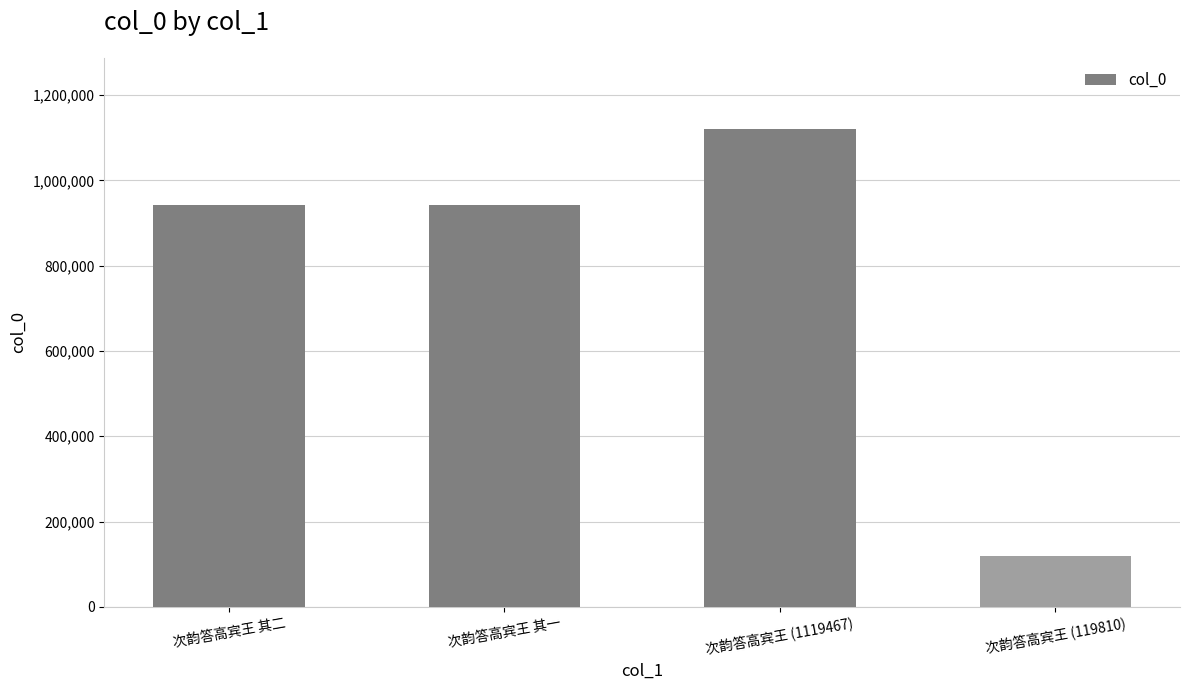

Does the chart contain any negative values?

No